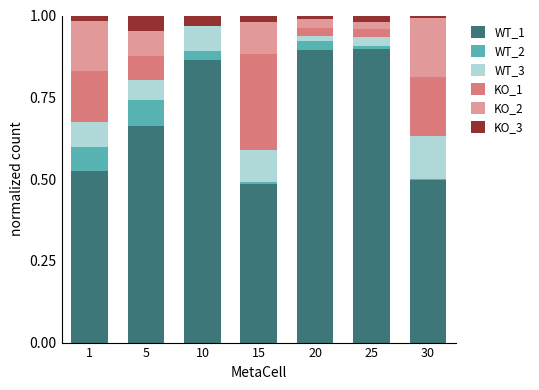

Is it true that WT_1 equals 0.1 at 1?

False